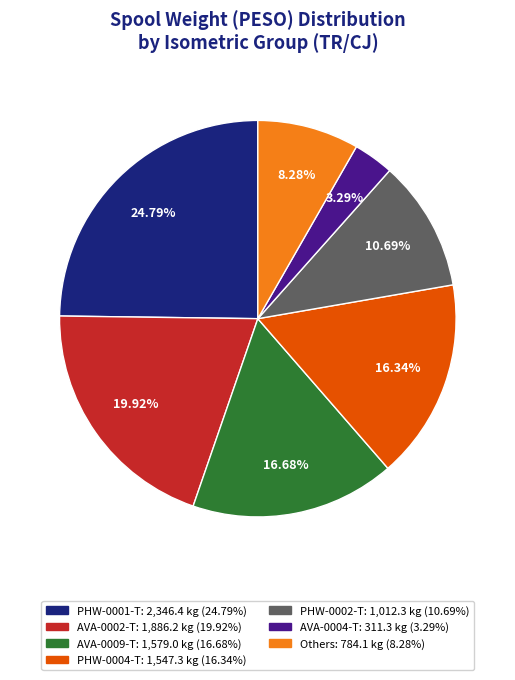

How many segments does this pie chart have?

7